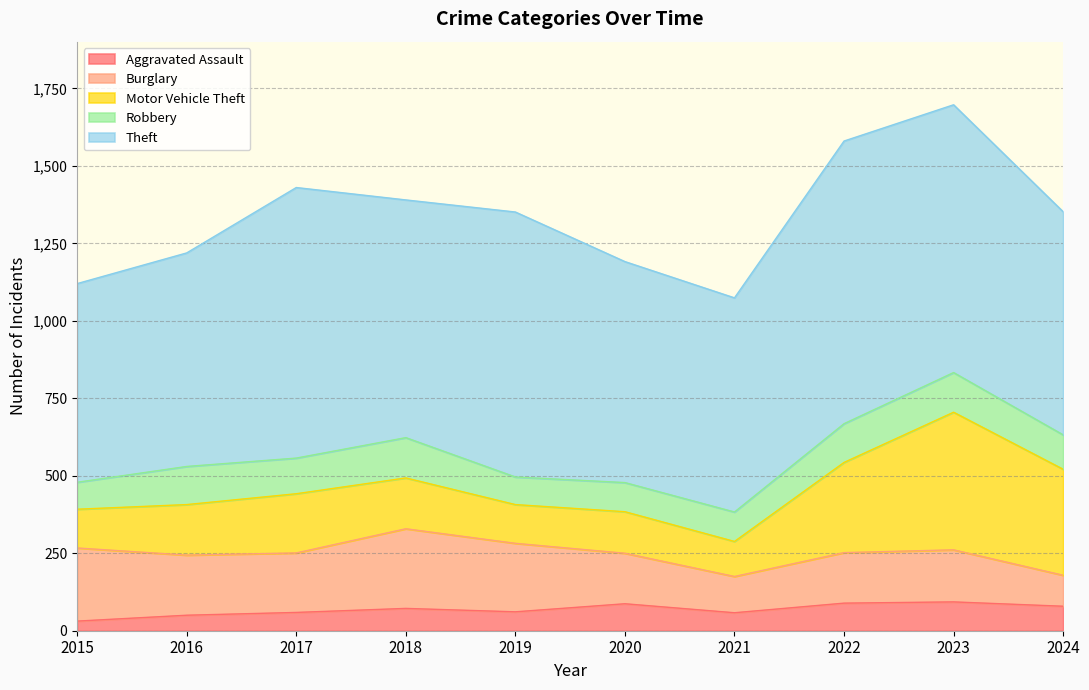

Between 2016 and 2022, which is larger?

2022